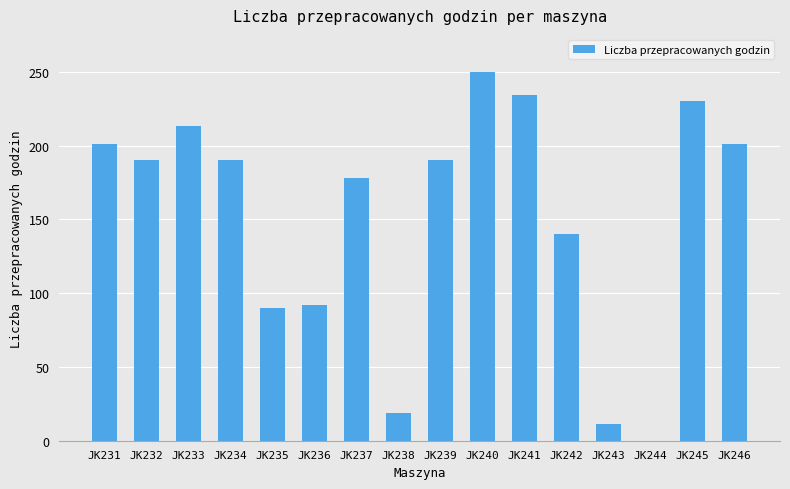

At which label is the value closest to 125?

JK242